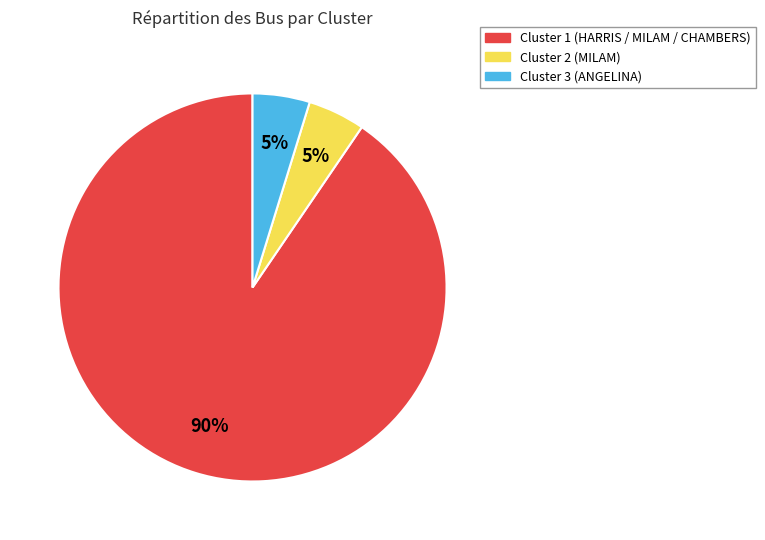

Does any single category account for the majority?

Yes